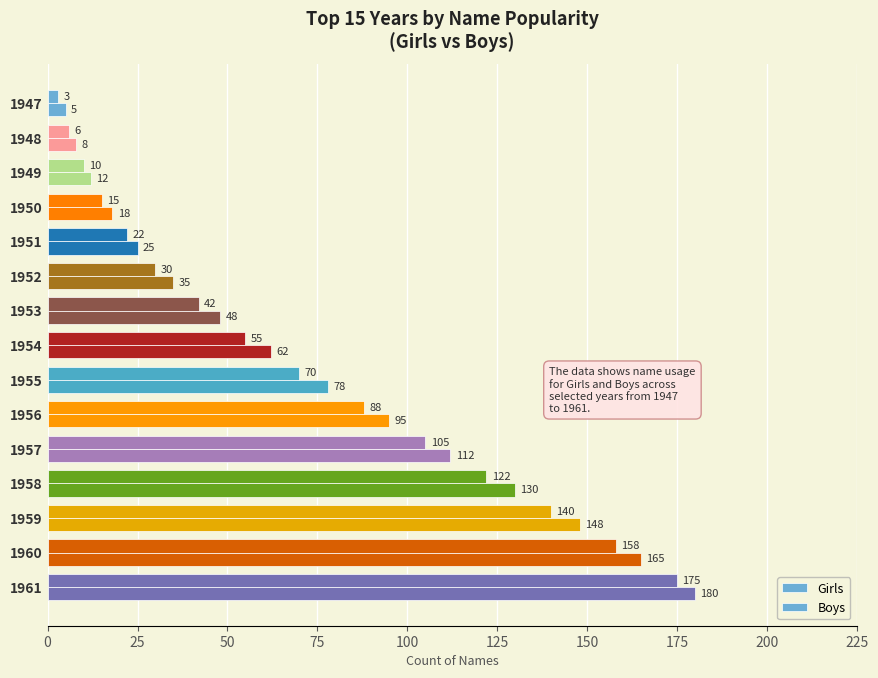

What is the difference between the maximum and minimum values in the Boys series?

172